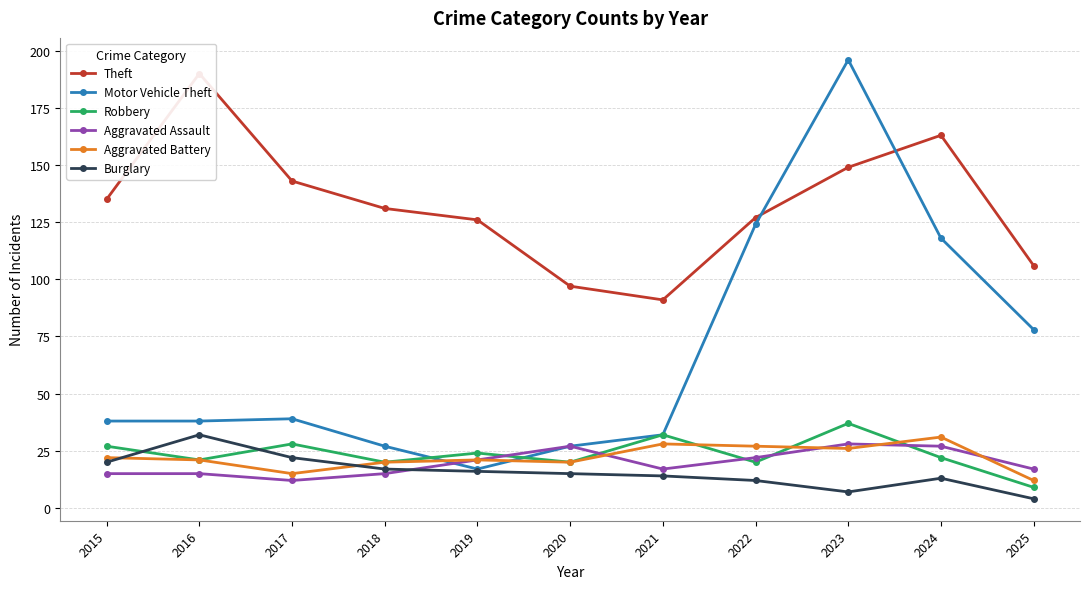

Is the value of Aggravated Assault at 2018 greater than the value of Aggravated Battery at 2019?

No